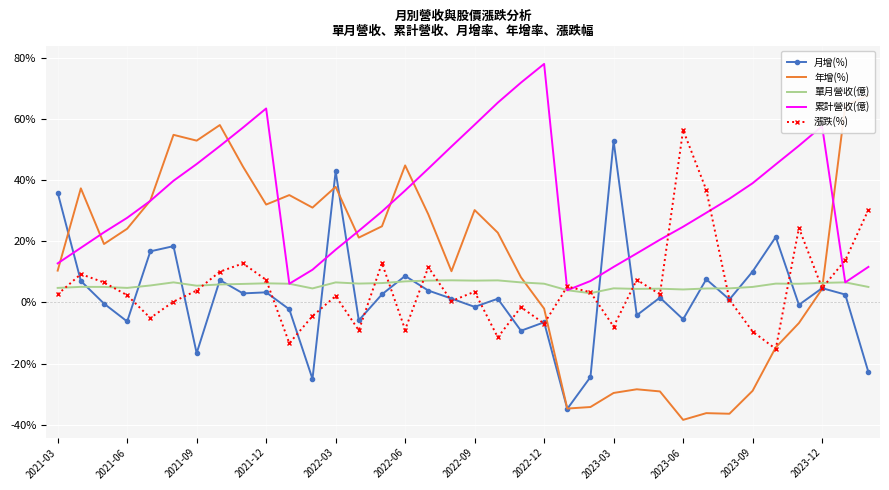

What is the highest value of the 漲跌(%) series?

56.4